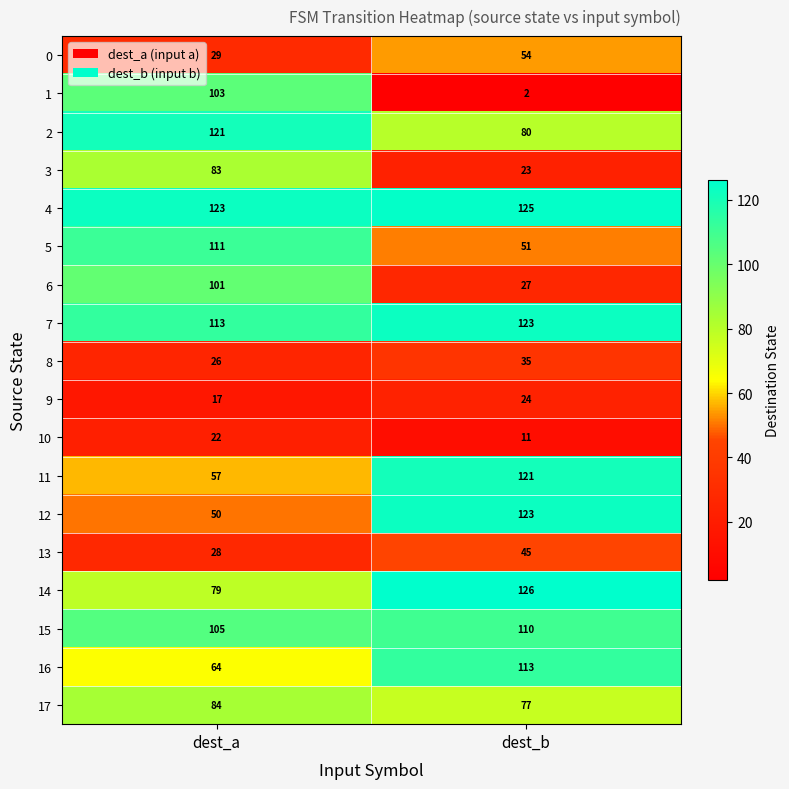

What is the spread (max minus min) of values at dest_b?

124